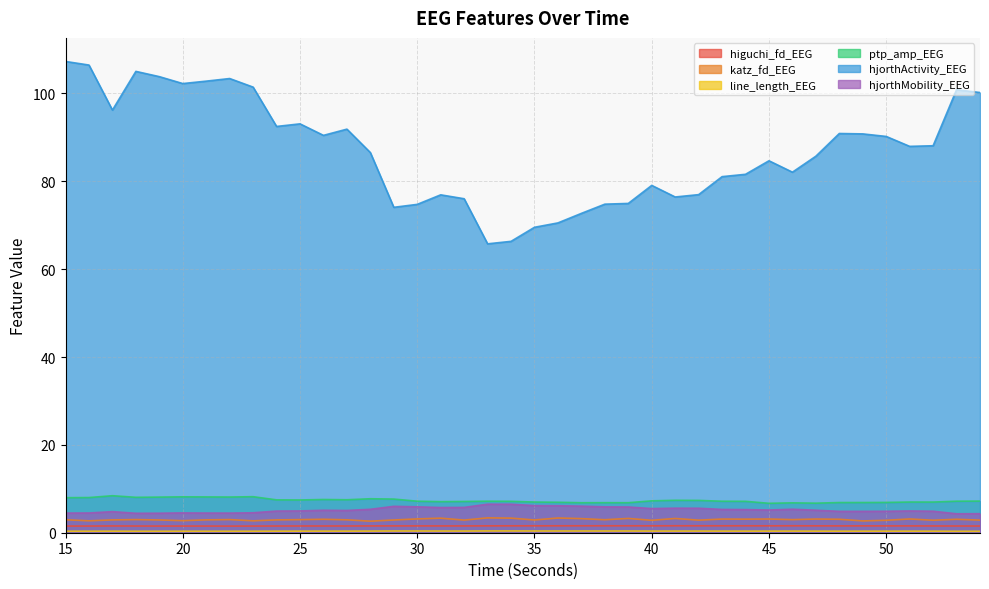

List the labels in order of higuchi_fd_EEG value, largest first.

41, 46, 42, 37, 38, 39, 44, 36, 43, 35, 40, 45, 34, 47, 33, 49, 48, 29, 30, 51, 50, 32, 31, 28, 17, 52, 26, 27, 25, 53, 24, 18, 54, 16, 20, 21, 15, 19, 23, 22